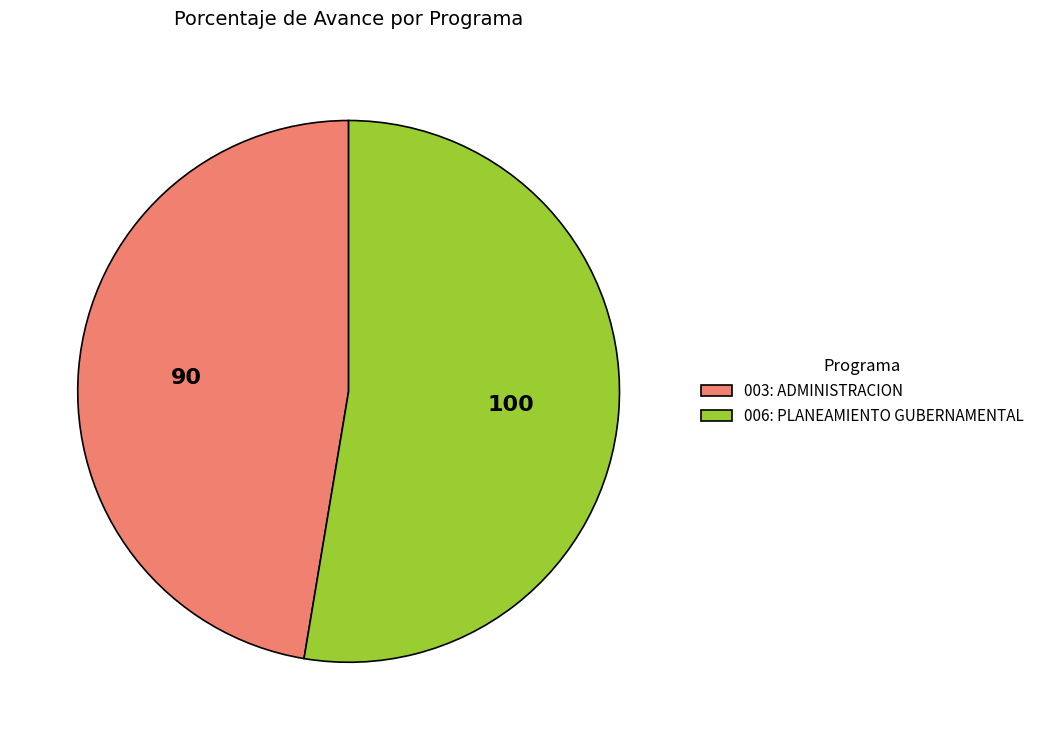

Which slice is the largest?

006: PLANEAMIENTO GUBERNAMENTAL